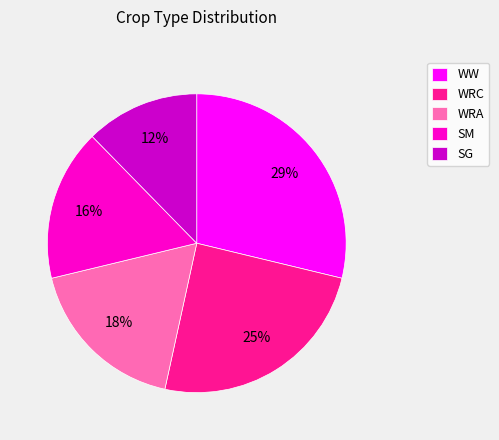

To the nearest percent, what portion does SM represent?

16%